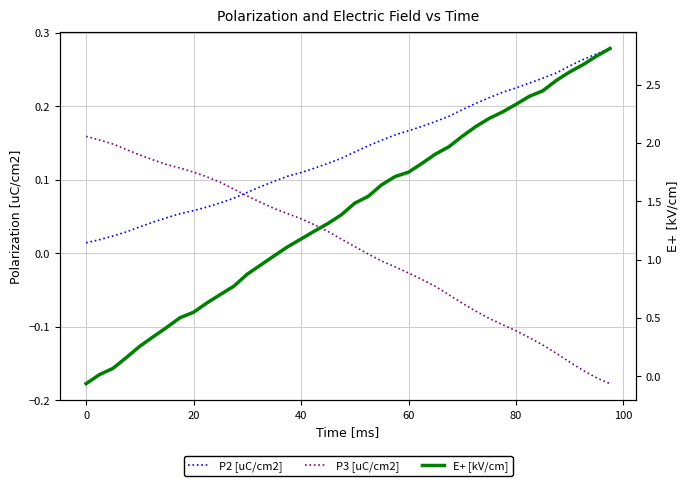

How many lines are shown in the chart?

3